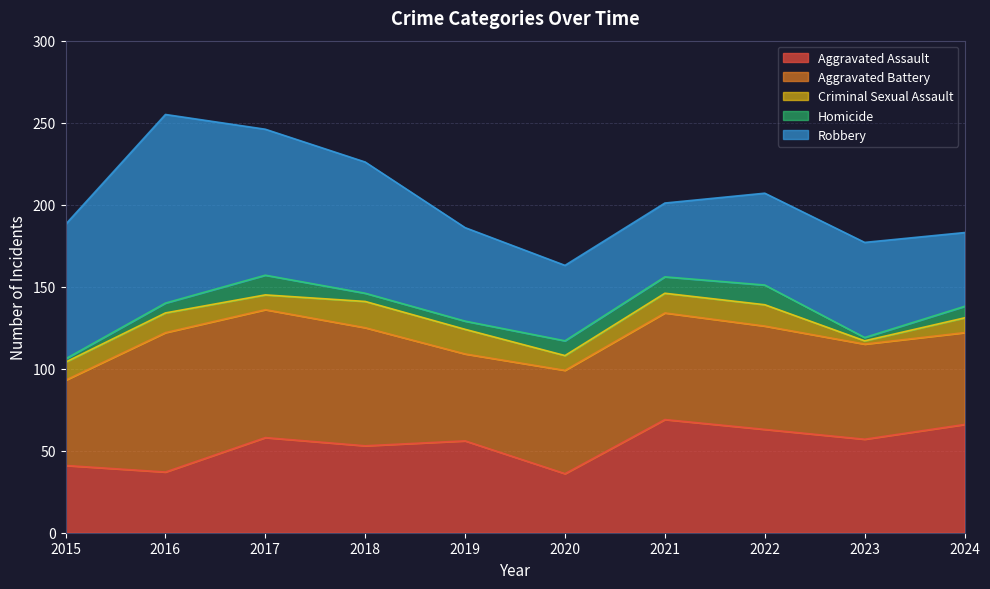

What is the value of the Aggravated Assault point at the 6th from the left?

36